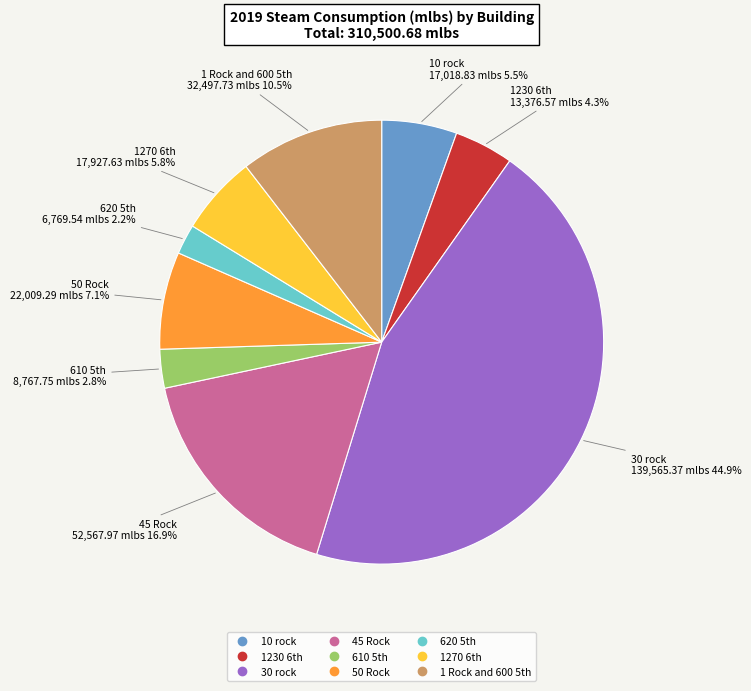

To the nearest percent, what portion does 50 Rock represent?

7%